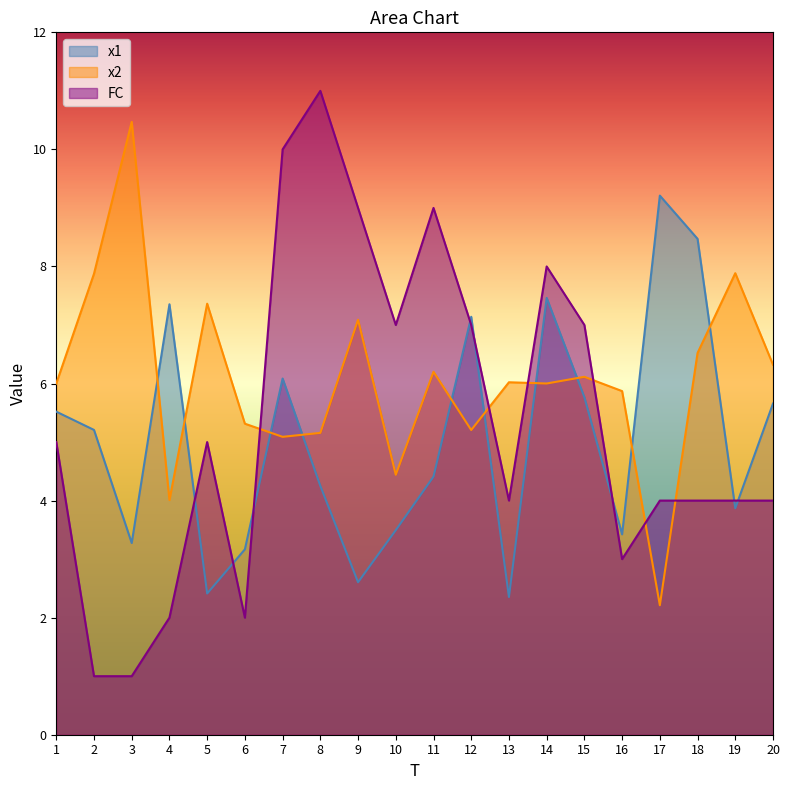

Is it true that FC equals 2.3 at 20?

False